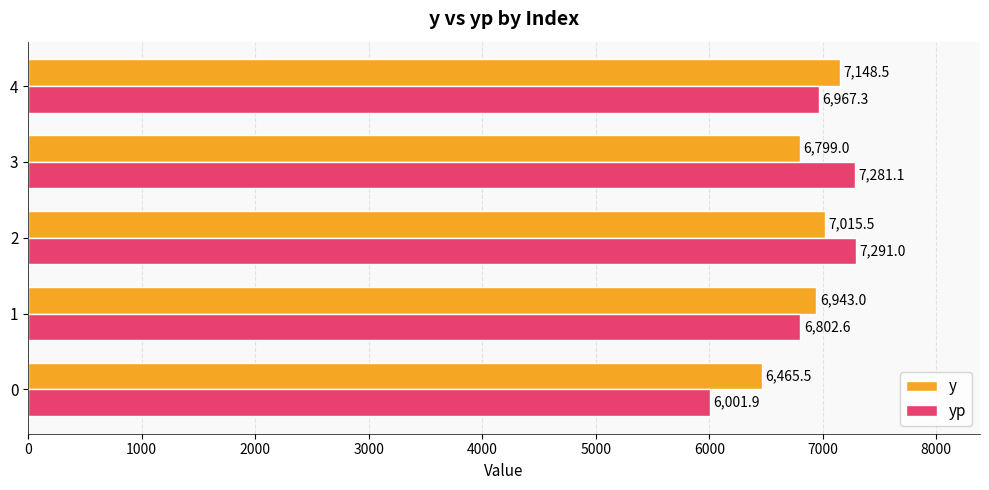

Rank the series at 4 from highest to lowest value.

y, yp